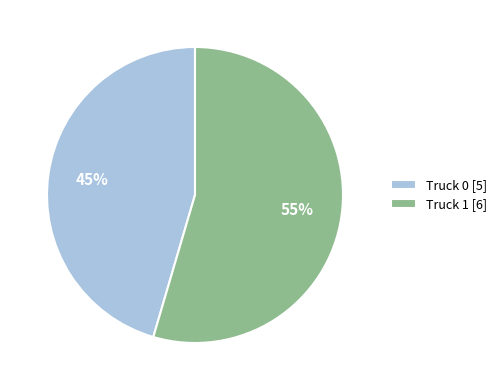

How many segments does this pie chart have?

2